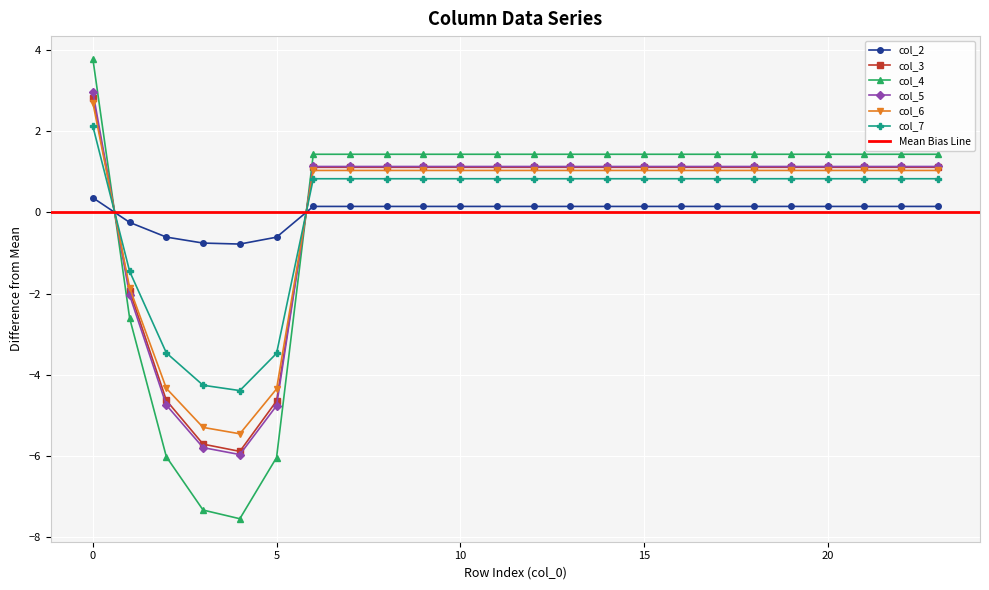

Reading right to left, transcribe all the data shown in this chart.

col_2: 0.1	0.1	0.1	0.1	0.1	0.1	0.1	0.1	0.1	0.1	0.1	0.1	0.1	0.1	0.1	0.1	0.1	0.1	-0.6	-0.8	-0.8	-0.6	-0.2	0.4
col_3: 1.1	1.1	1.1	1.1	1.1	1.1	1.1	1.1	1.1	1.1	1.1	1.1	1.1	1.1	1.1	1.1	1.1	1.1	-4.6	-5.9	-5.7	-4.6	-1.9	2.8
col_4: 1.4	1.4	1.4	1.4	1.4	1.4	1.4	1.4	1.4	1.4	1.4	1.4	1.4	1.4	1.4	1.4	1.4	1.4	-6.0	-7.5	-7.3	-6.0	-2.6	3.8
col_5: 1.1	1.1	1.1	1.1	1.1	1.1	1.1	1.1	1.1	1.1	1.1	1.1	1.1	1.1	1.1	1.1	1.1	1.1	-4.8	-6.0	-5.8	-4.7	-2.0	3.0
col_6: 1.0	1.0	1.0	1.0	1.0	1.0	1.0	1.0	1.0	1.0	1.0	1.0	1.0	1.0	1.0	1.0	1.0	1.0	-4.3	-5.4	-5.3	-4.3	-1.9	2.7
col_7: 0.8	0.8	0.8	0.8	0.8	0.8	0.8	0.8	0.8	0.8	0.8	0.8	0.8	0.8	0.8	0.8	0.8	0.8	-3.5	-4.4	-4.3	-3.5	-1.5	2.1